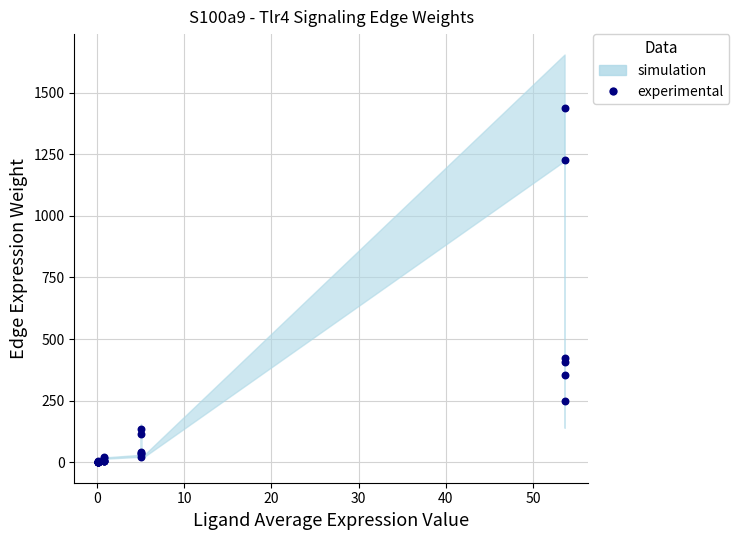

What Y value in the scatter plot is closest to 719?

425.3